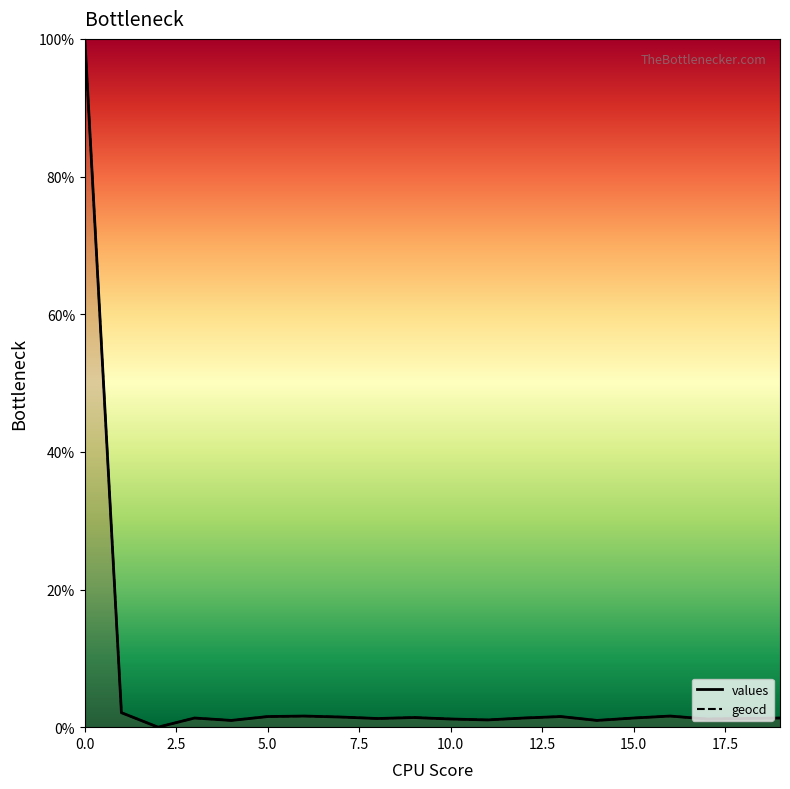

Reading right to left, list all the values displayed in this chart.

values: 1.3	1.3	1.2	1.6	1.3	1.0	1.5	1.3	1.1	1.2	1.4	1.3	1.5	1.6	1.5	1.0	1.3	0.0	2.1	100.0
geocd: 1.3	1.3	1.2	1.6	1.3	1.0	1.5	1.3	1.1	1.2	1.4	1.3	1.5	1.6	1.5	1.0	1.3	0.0	2.1	100.0